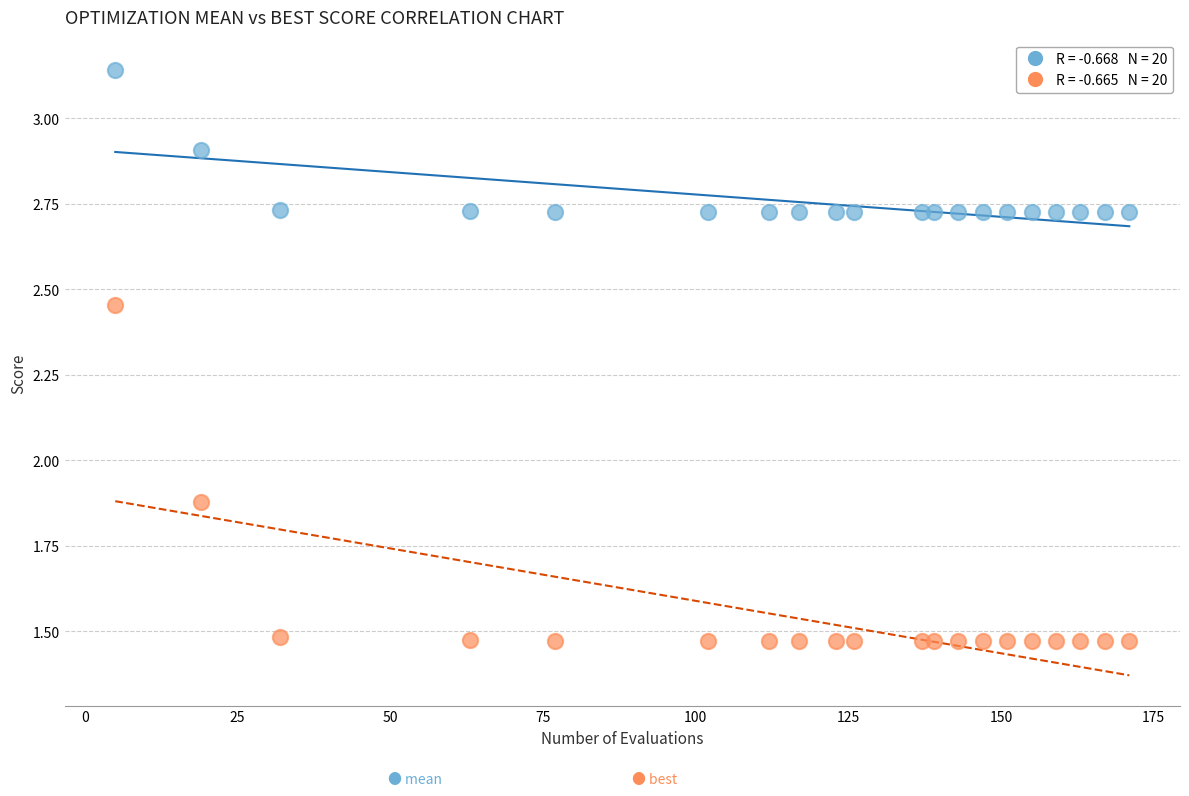

Across all data points, what is the range of Y values (max minus min)?

1.7